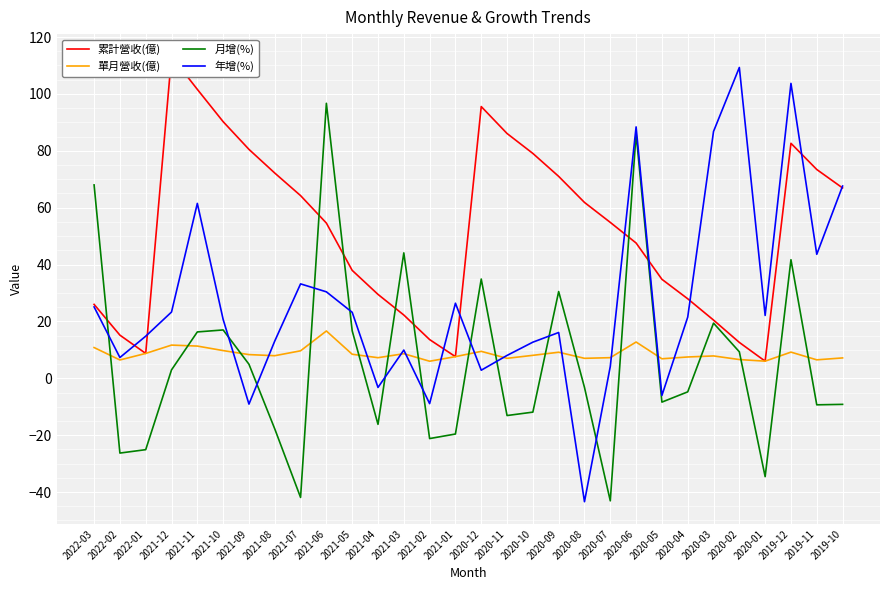

Rank the series at 2019-10 from highest to lowest value.

年增(%), 累計營收(億), 單月營收(億), 月增(%)